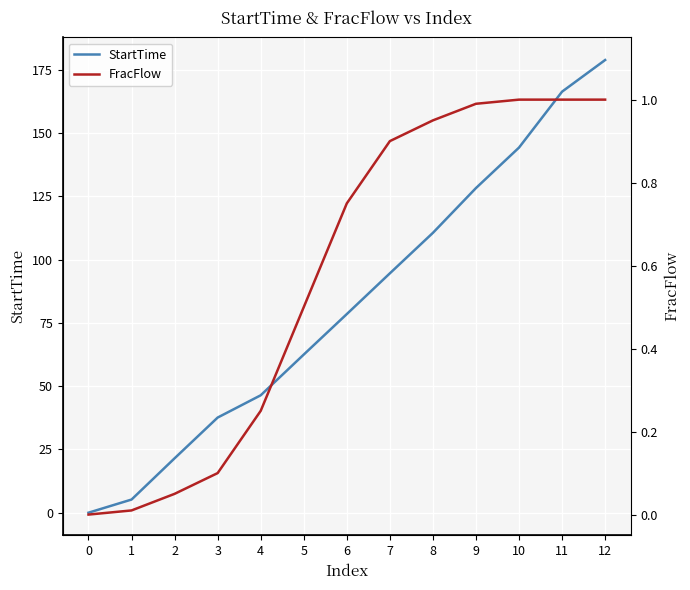

Rank the series by their maximum value, from highest to lowest.

StartTime, FracFlow